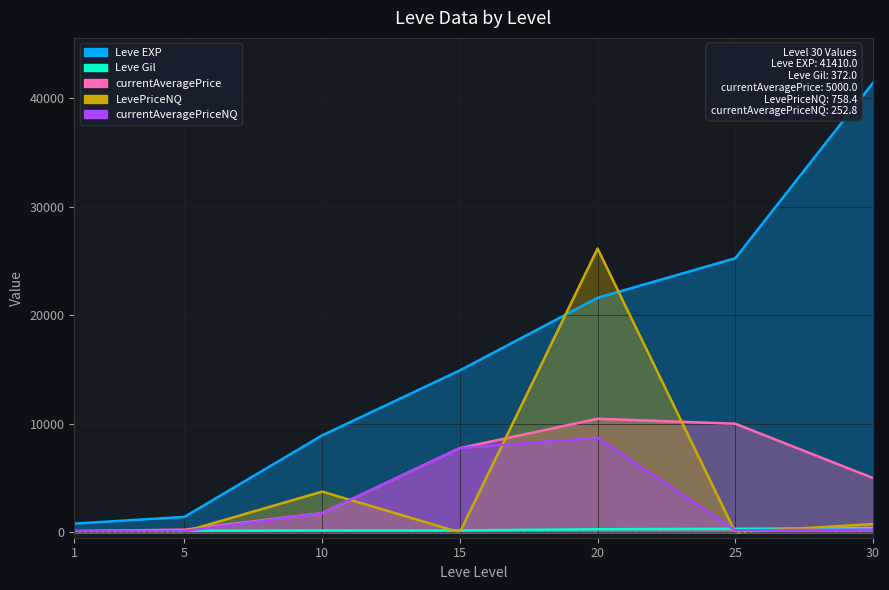

How many lines are shown in the chart?

5